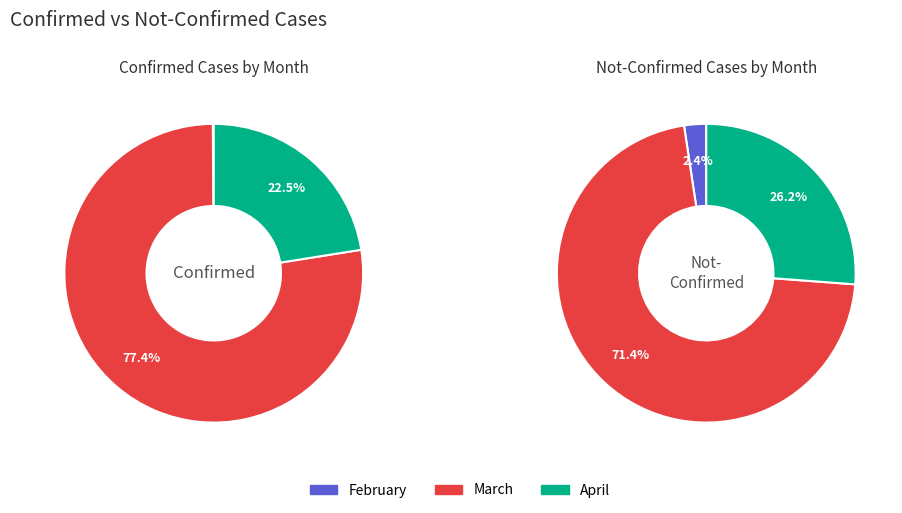

True or false: 26 accounts for 1% of the total.

False